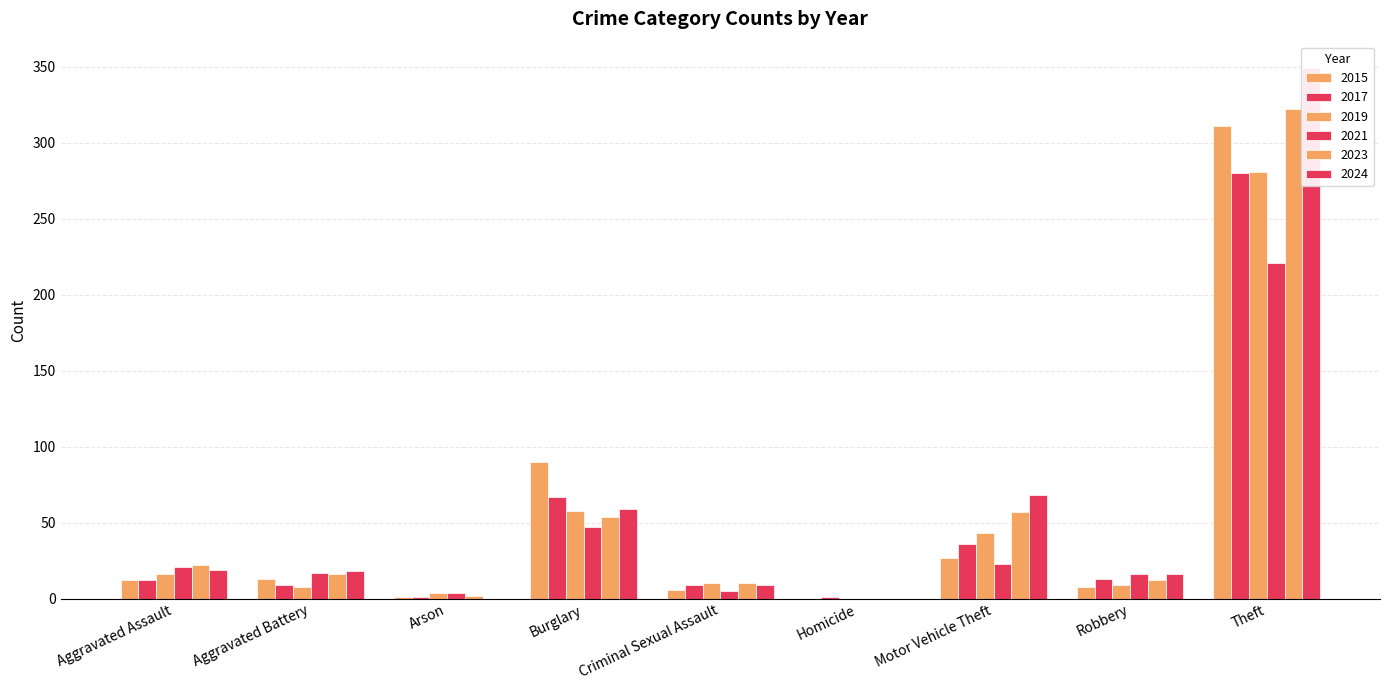

What position from the left is Motor Vehicle Theft?

7